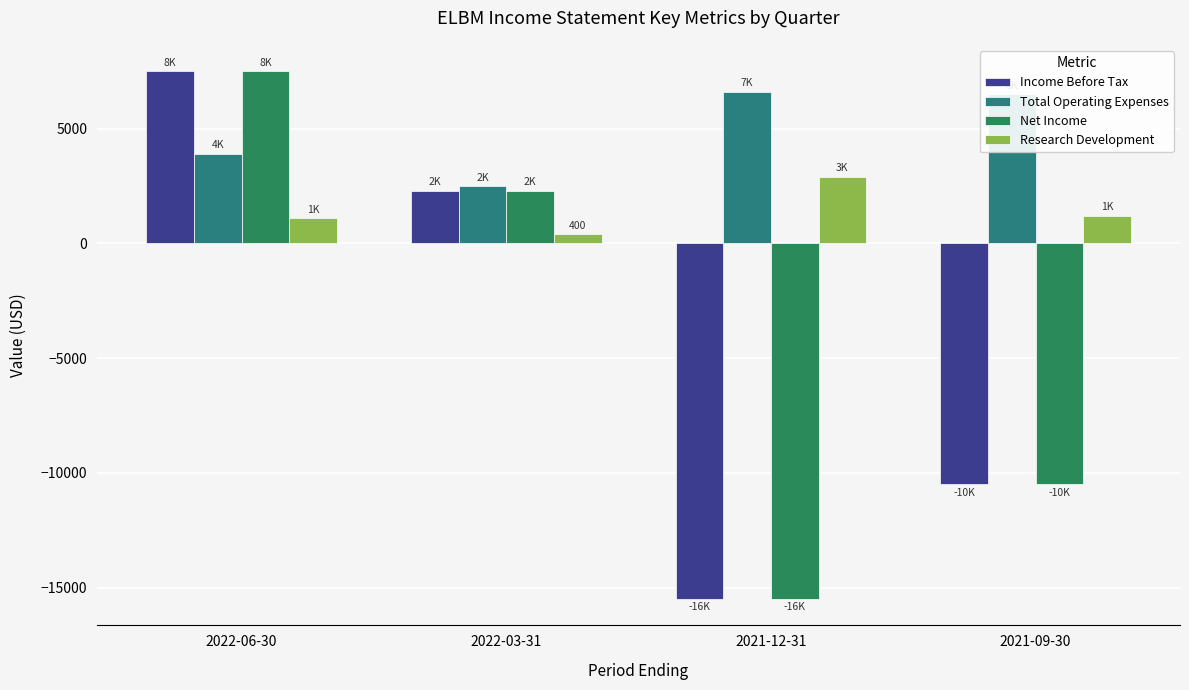

Rank the categories by Income Before Tax value from highest to lowest.

2022-06-30, 2022-03-31, 2021-09-30, 2021-12-31